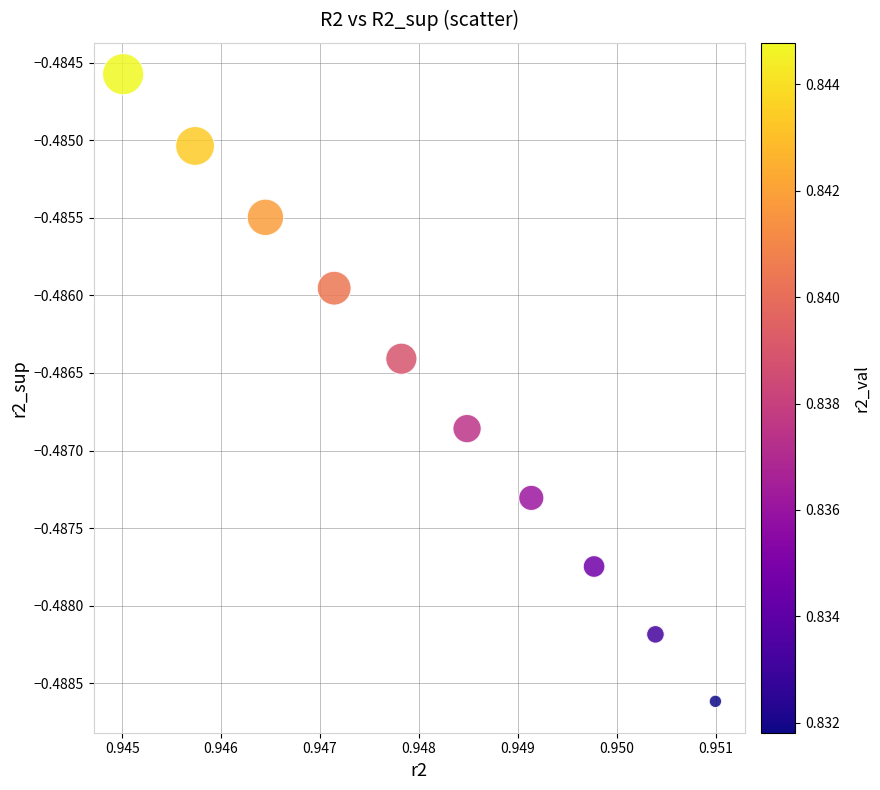

What is the average X value?

0.9